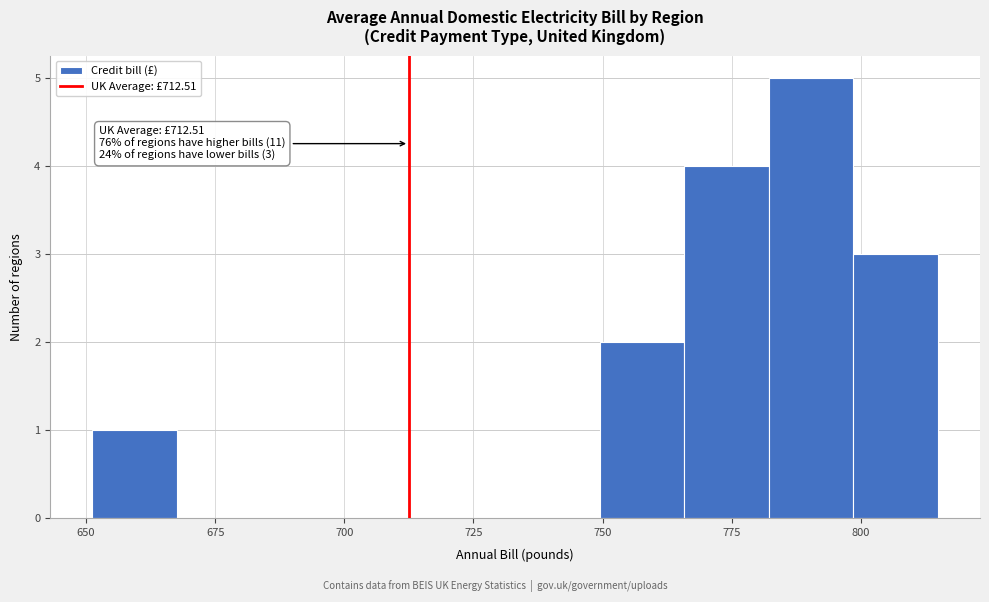

Read against the x-axis, roughly where is the centre of the tallest bar?

790